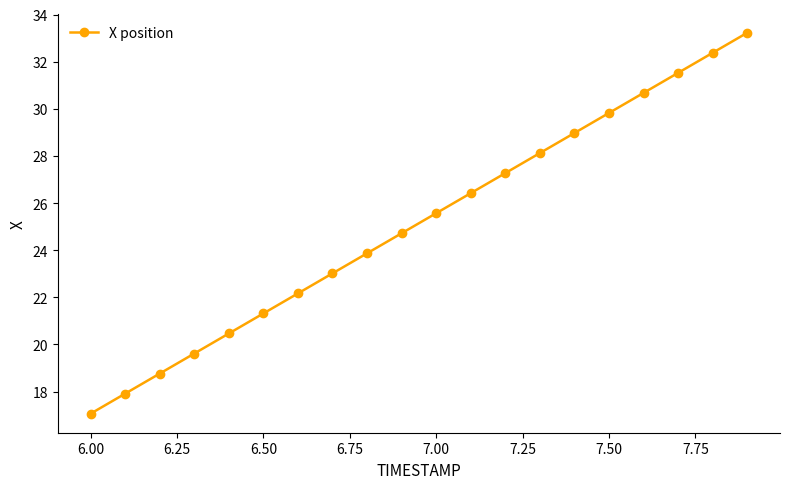

What is the value of the 1st point from the left?

17.1